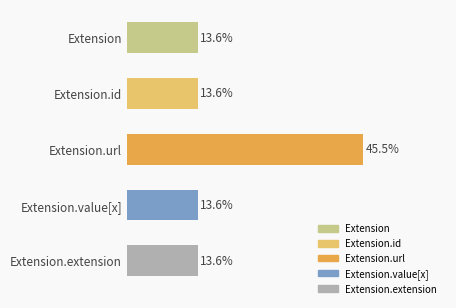

What is the label of the 5th bar from the bottom?

Extension